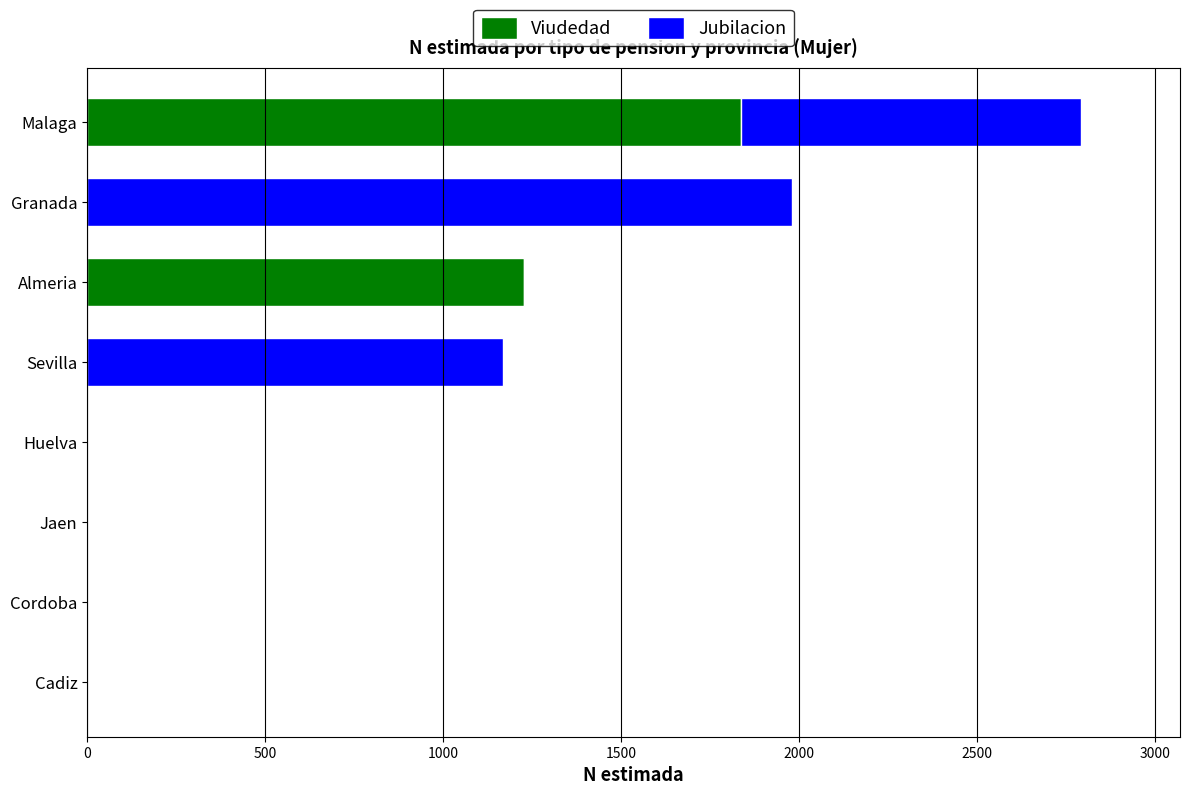

At which category is the sum across all series the highest?

Malaga